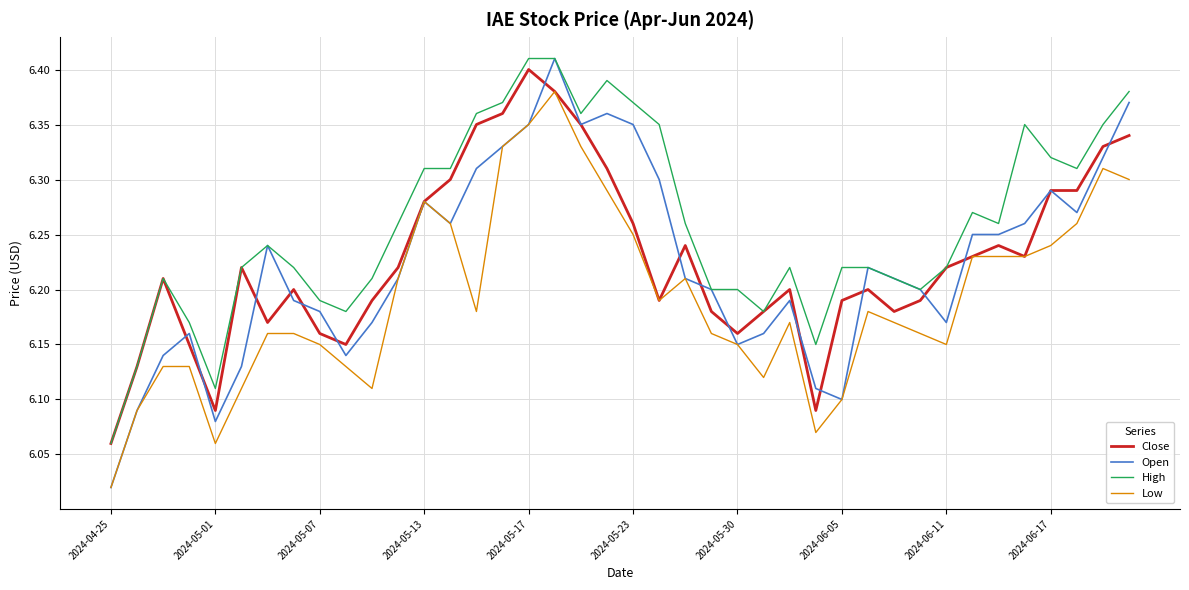

True or false: Low and High intersect in this chart.

False